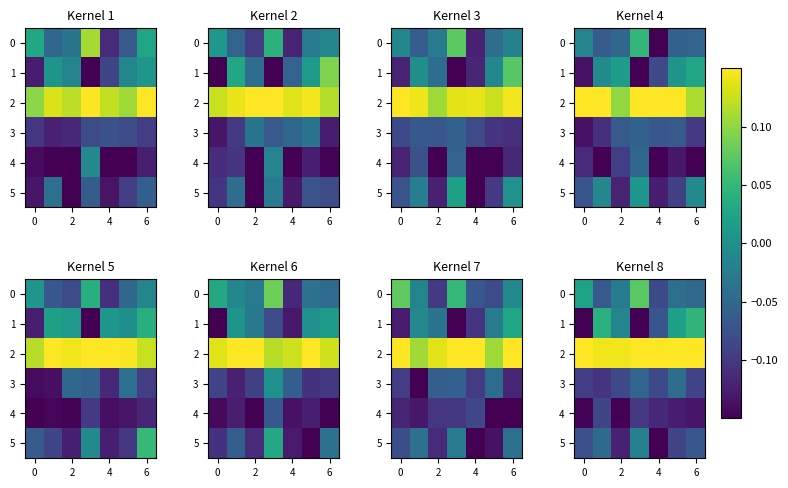

Which series has the largest total across all categories?

2